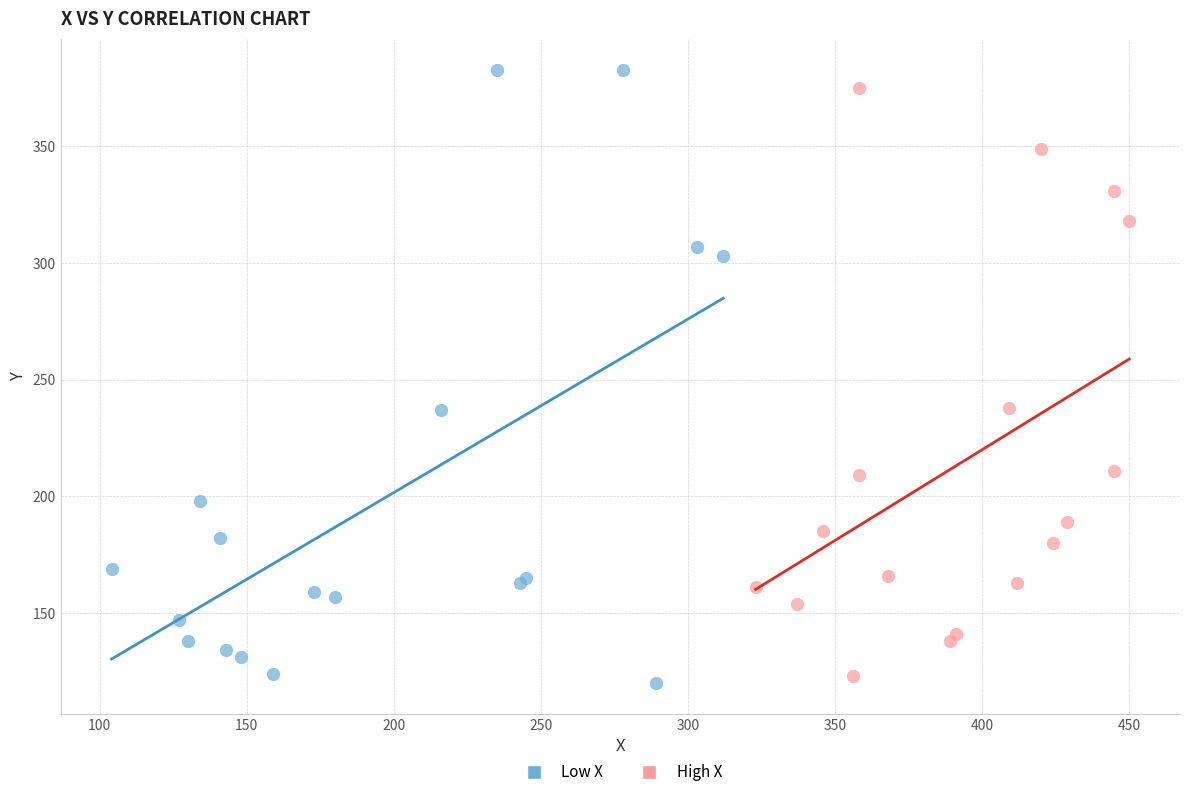

Which series has the largest Y range (max minus min)?

Low X